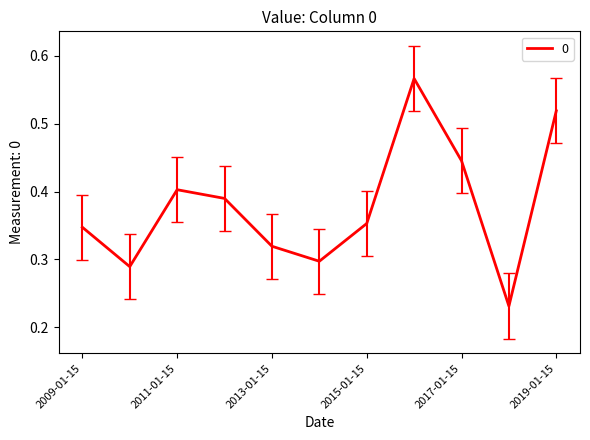

Which label corresponds to the largest value in the chart?

2016-01-15